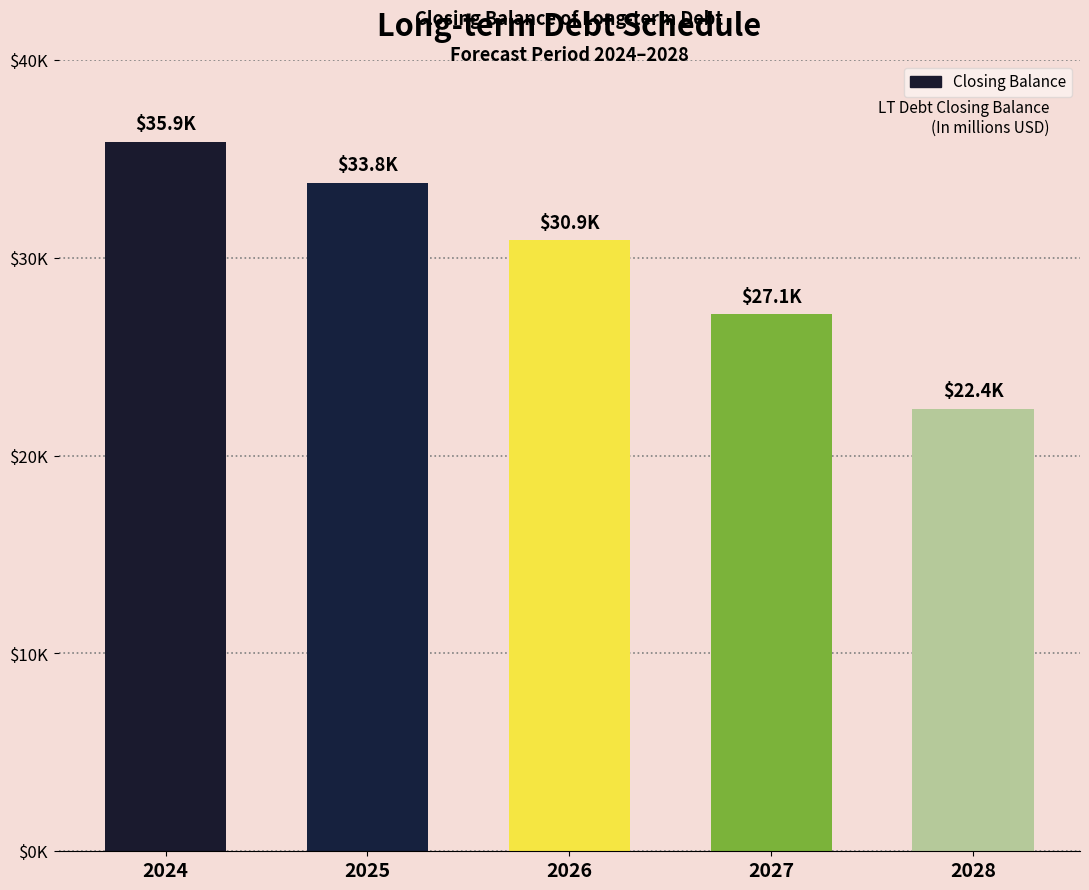

What is the value of the 5th bar from the left?

22371.7